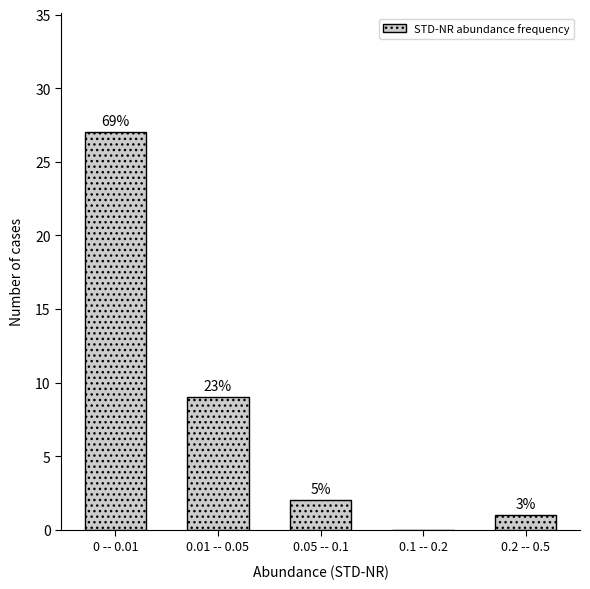

Are the bars horizontal?

No